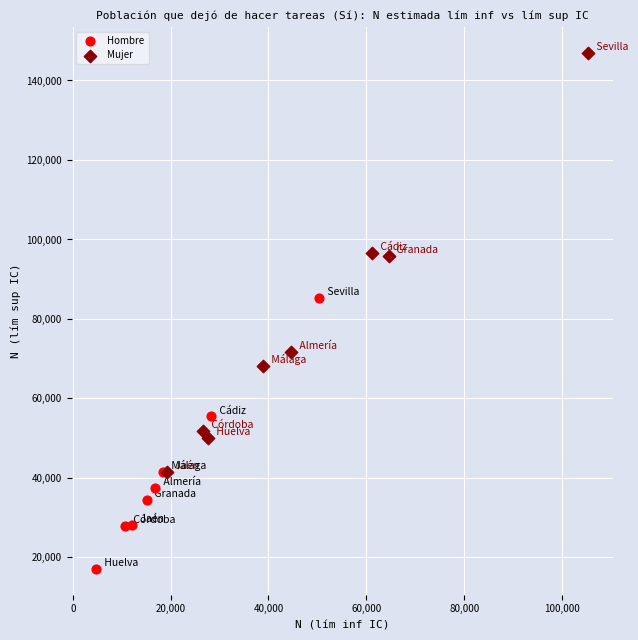

Which series has the widest spread of Y values?

Mujer